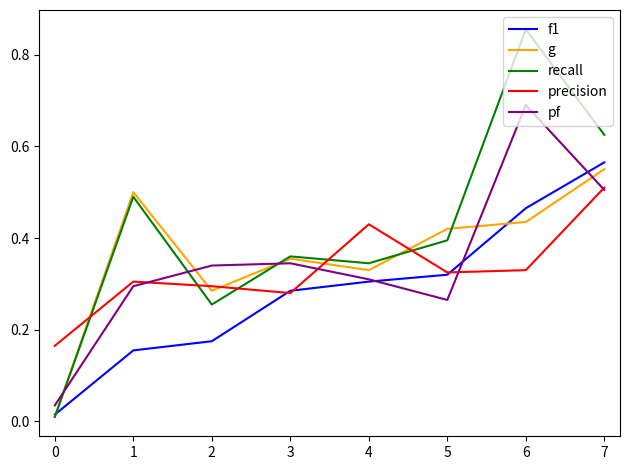

Which series changed the most between 1 and 2?

recall